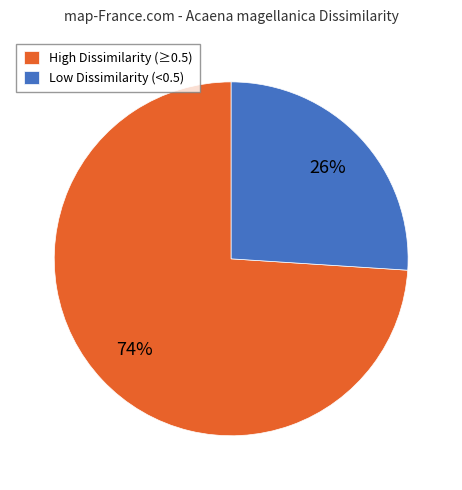

How many segments does this pie chart have?

2